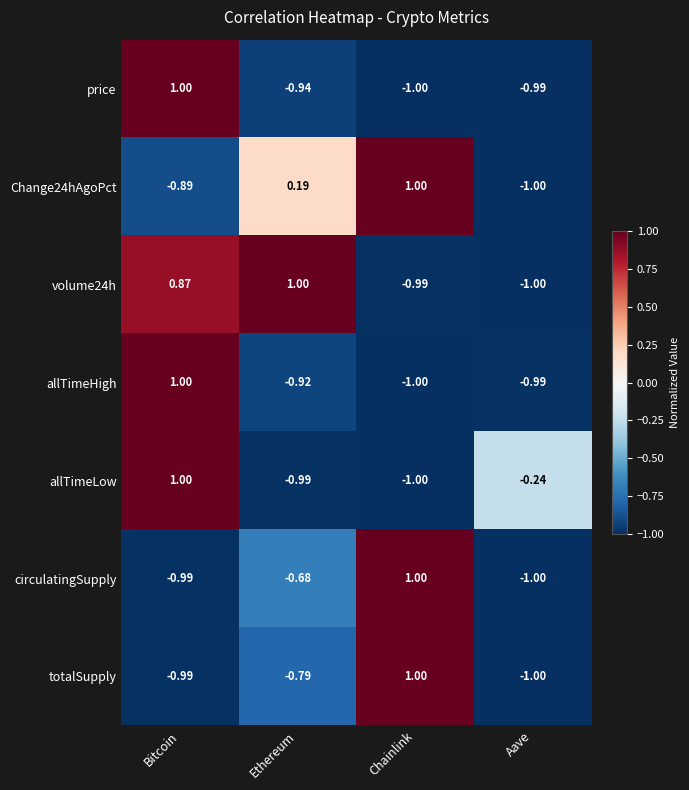

At which category is the sum across all series the highest?

Bitcoin